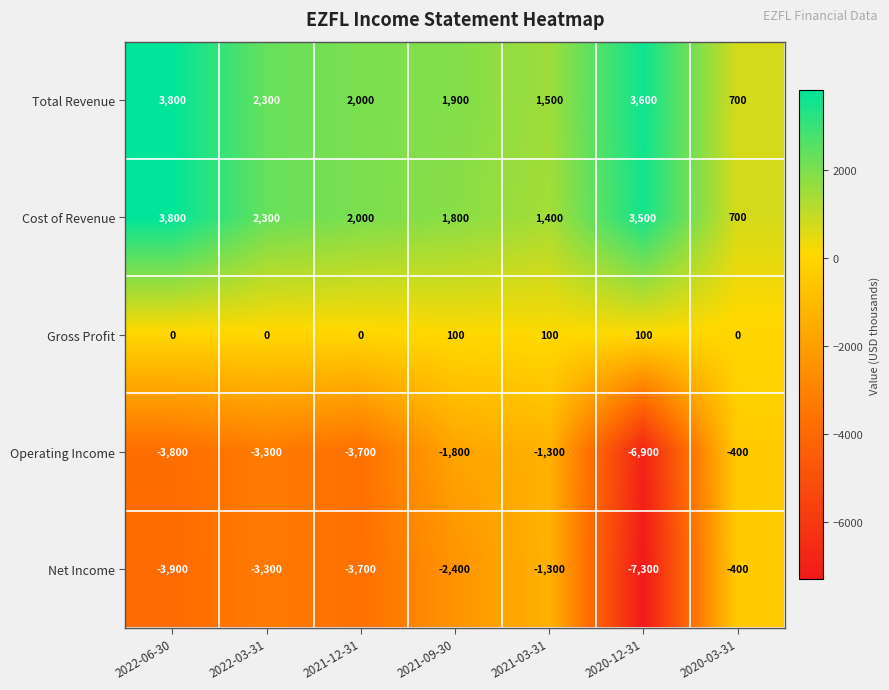

What is the difference between the Net Income values at 2021-03-31 and 2022-06-30?

2600